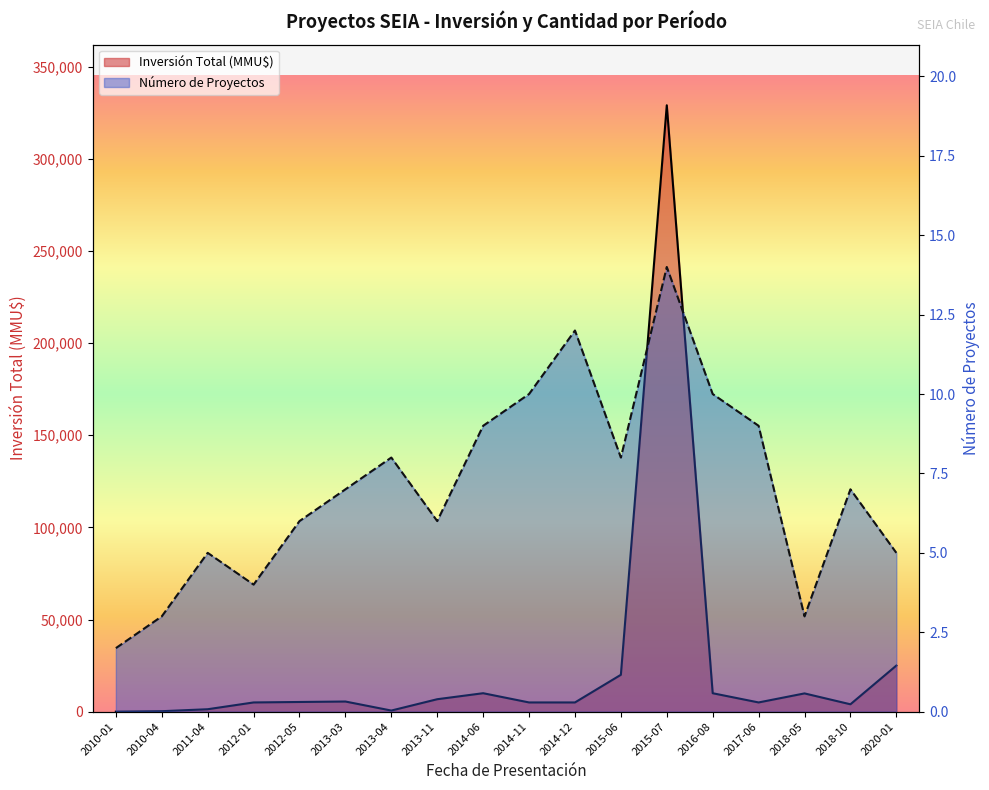

How many interior local peaks (higher than both neighbors) does the data have?

4